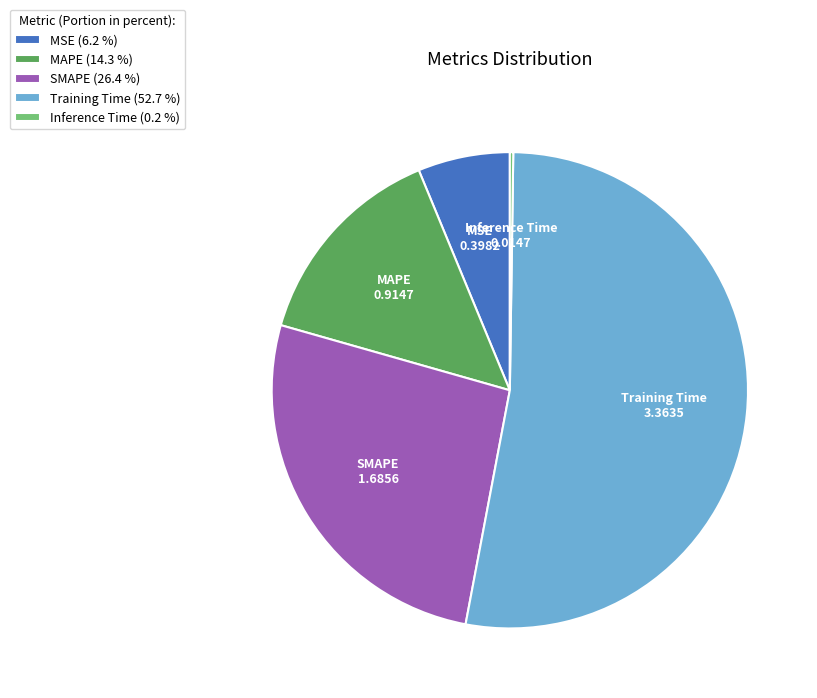

Is MAPE (14.3 %) the majority of the pie?

No